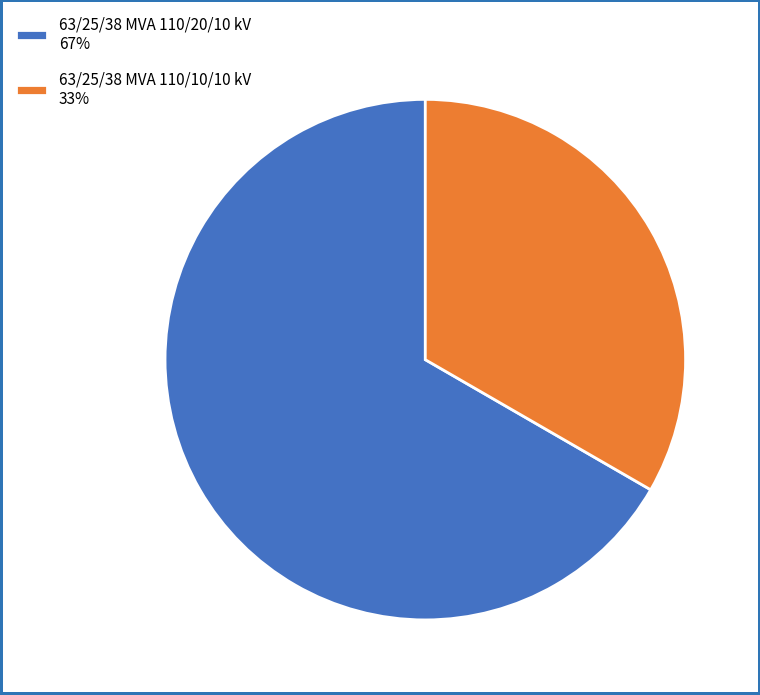

The 63/25/38 MVA 110/10/10 kV 33% slice represents 33% of the pie. True or false?

True